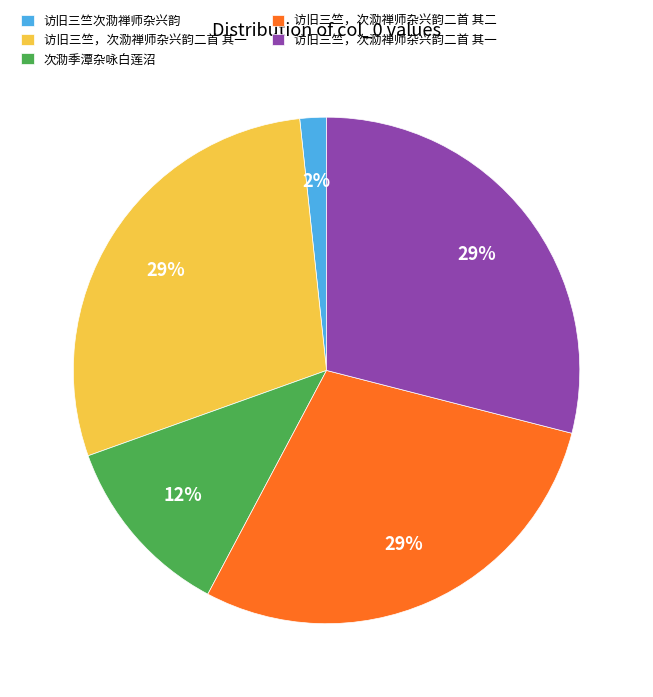

Does any single category account for the majority?

No